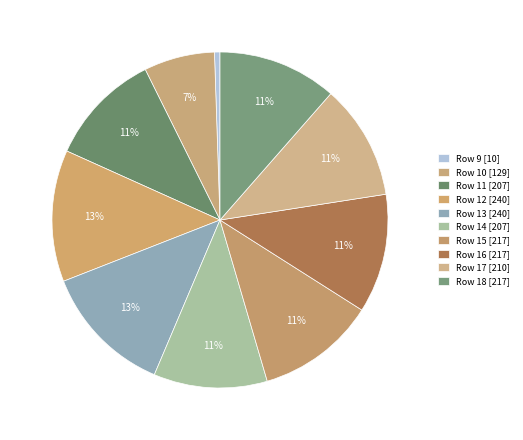

What is the ratio of the value at Row 13 to the value at Row 12?

1.0